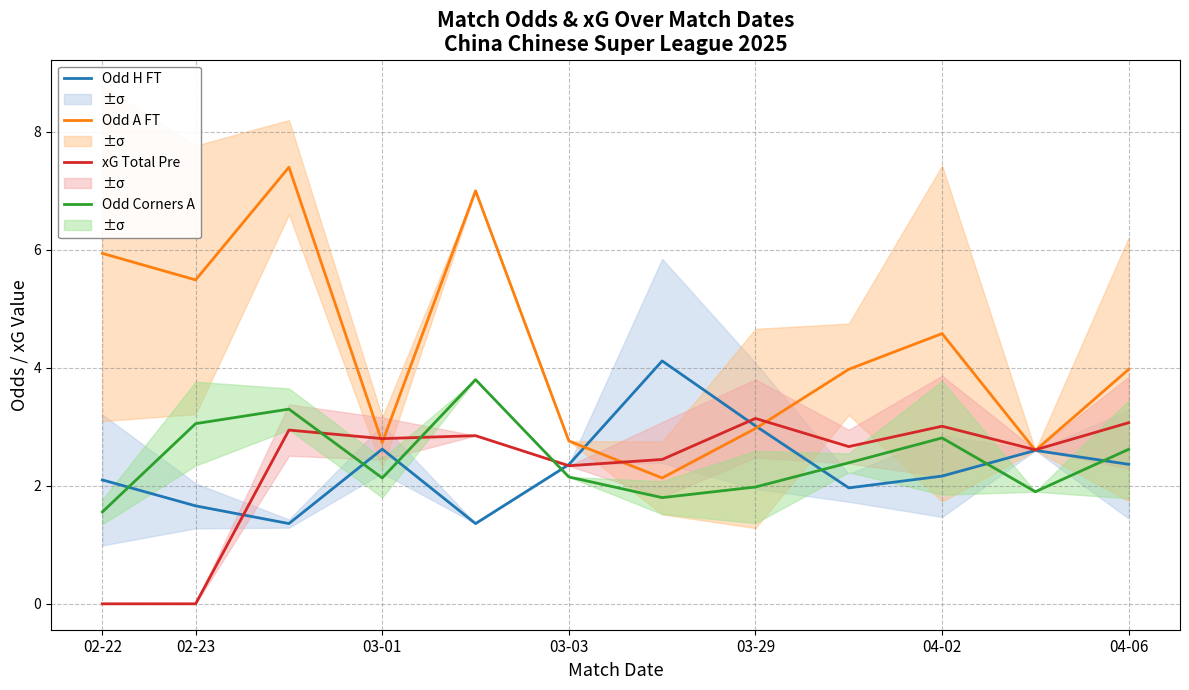

True or false: Odd A FT and Odd Corners A cross at least once.

False